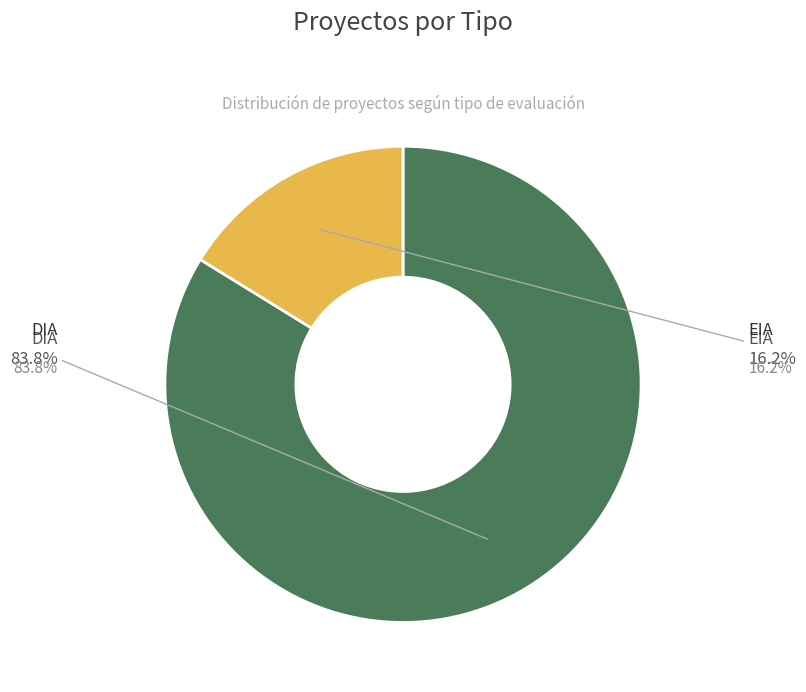

Which category accounts for the majority?

DIA